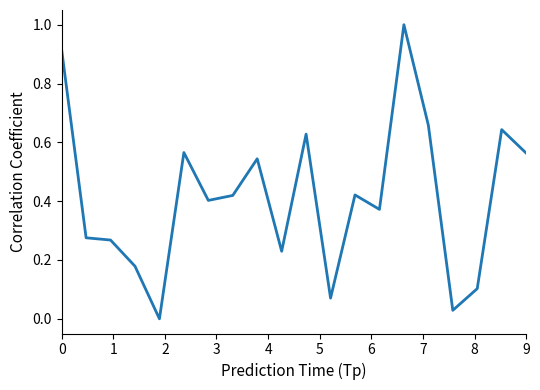

What is the maximum value shown in the chart?

1.0